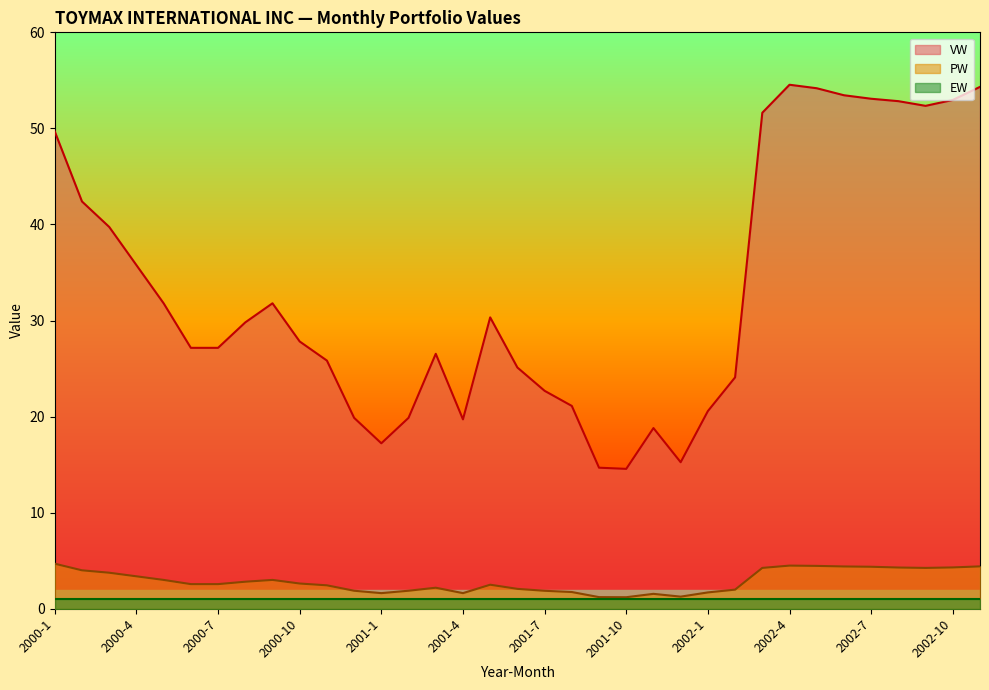

At which label is VW closest to 34?

2000-4